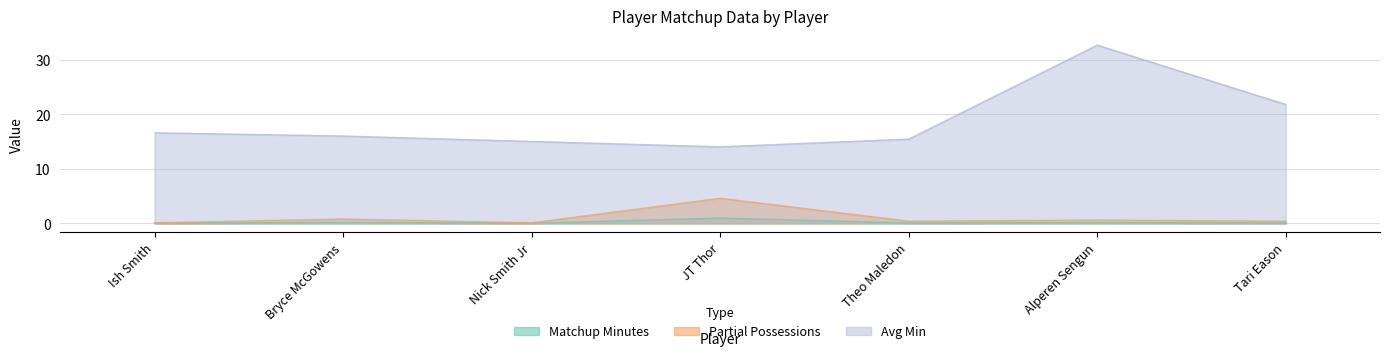

Reading left to right, transcribe all the data shown in this chart.

Matchup Minutes: 0.0	0.2	0.0	1.0	0.1	0.1	0.1
partialPossessions: 0.1	0.8	0.1	4.6	0.4	0.6	0.4
Avg Min: 16.6	16.0	15.0	14.1	15.5	32.7	21.8